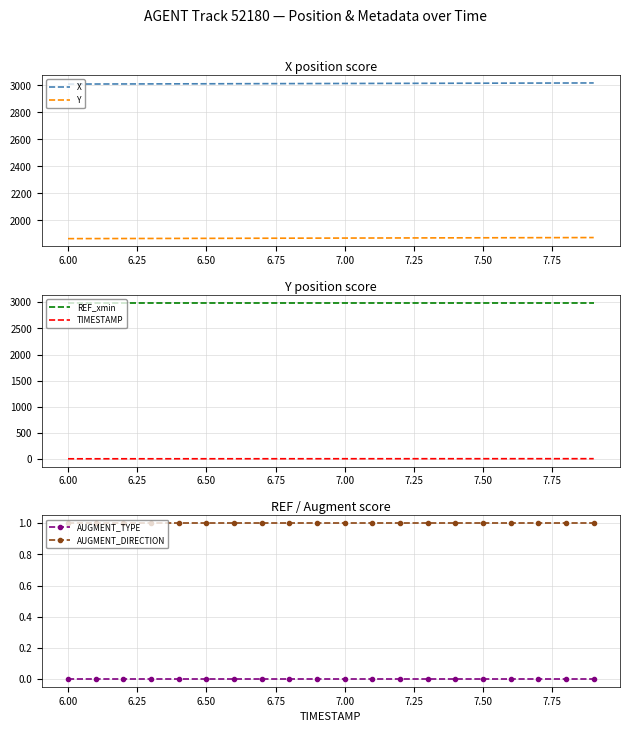

True or false: X and Y intersect in this chart.

False